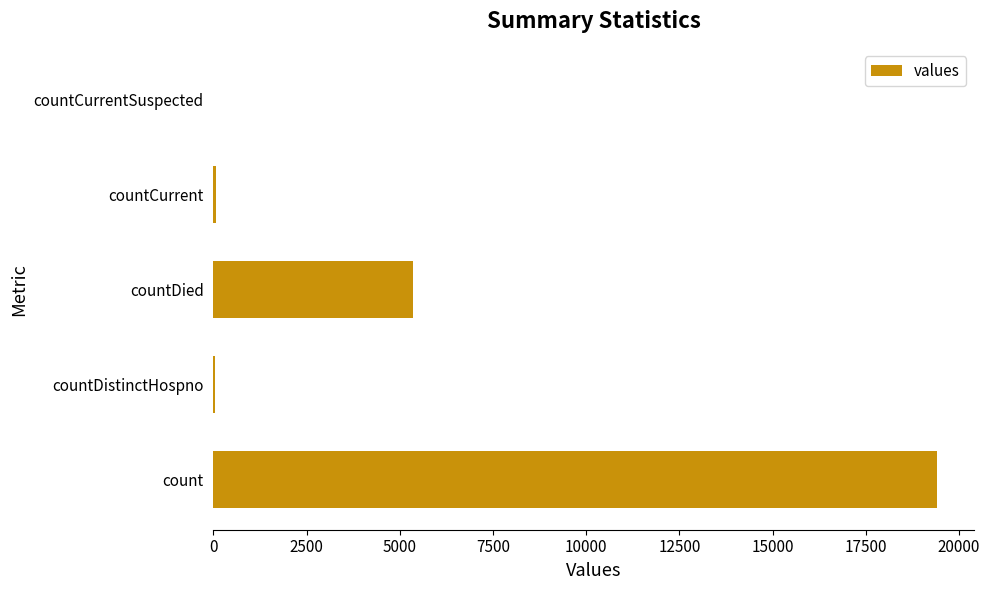

Which label corresponds to the largest value in the chart?

count